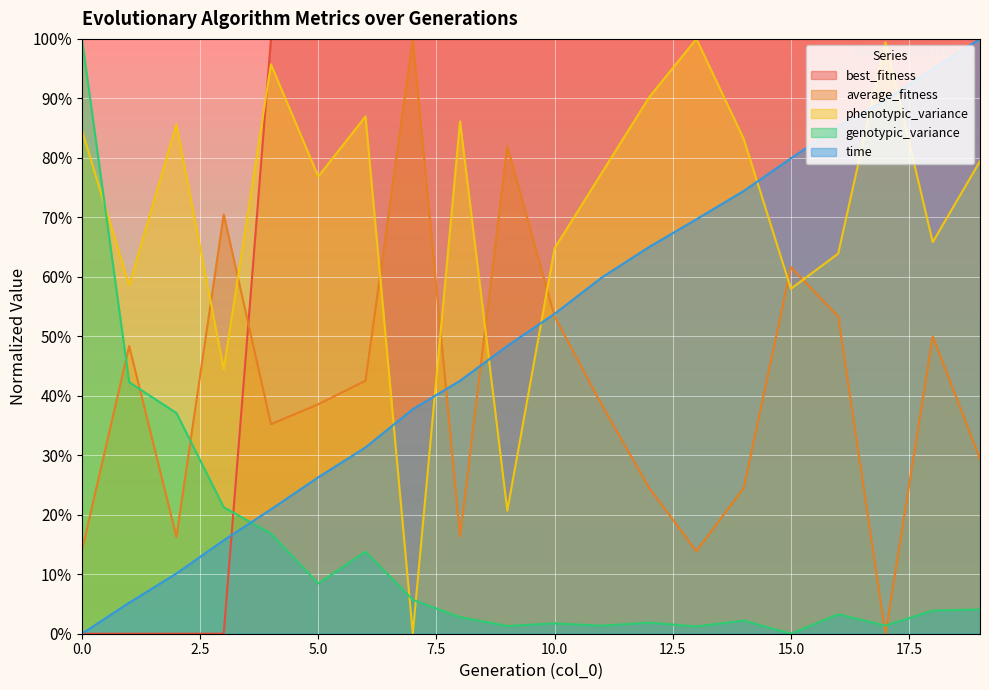

What are all the series names shown in the legend?

best_fitness, average_fitness, phenotypic_variance, genotypic_variance, time